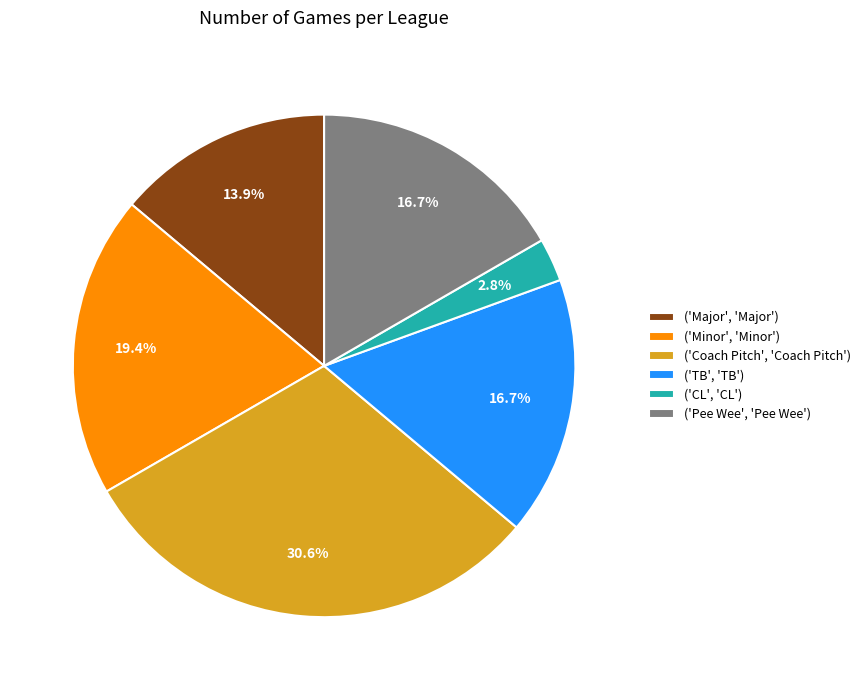

Is there any slice that represents more than half of the pie?

No